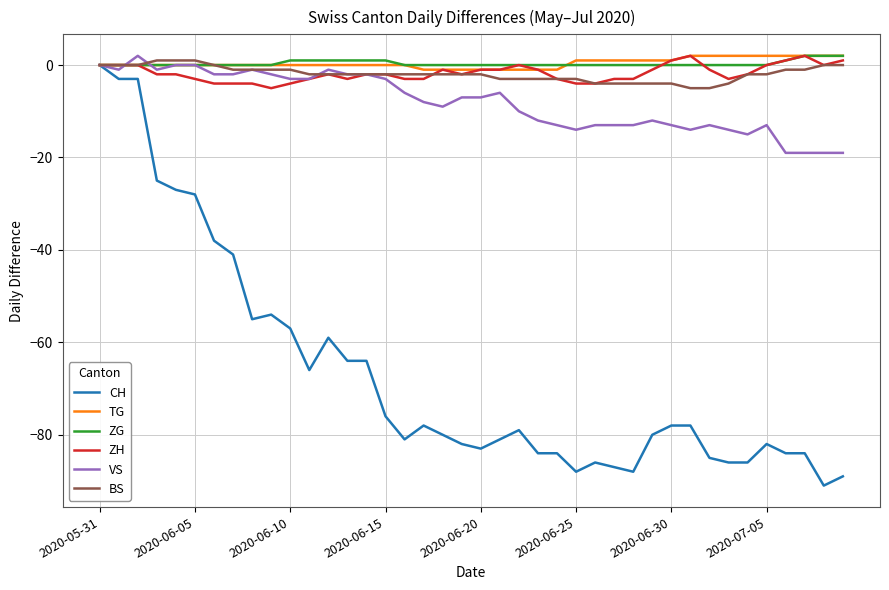

At which category does the chart reach its minimum across all series?

38